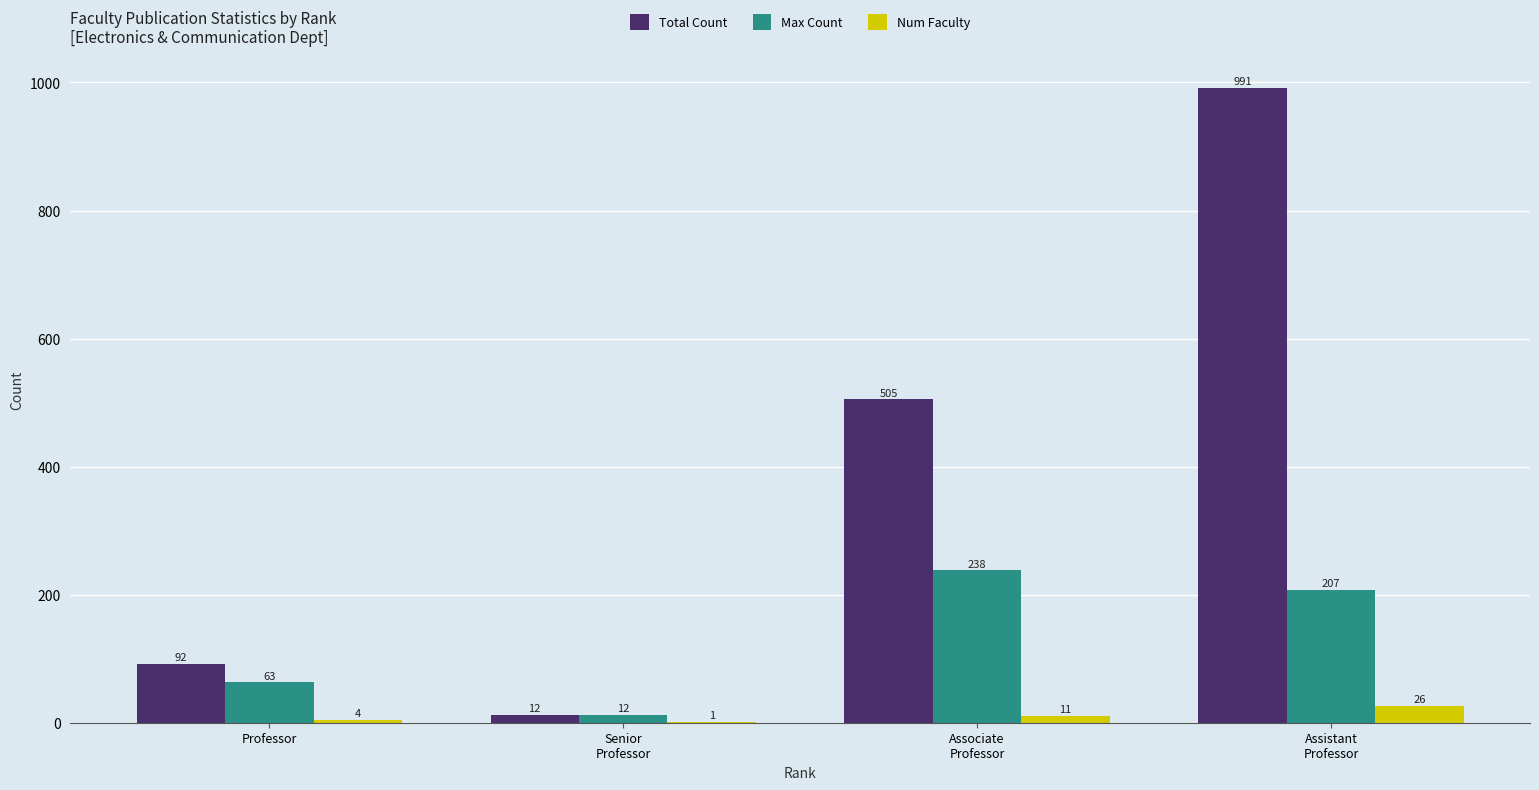

What are all the series names shown in the legend?

Total Count, Max Count, Num Faculty